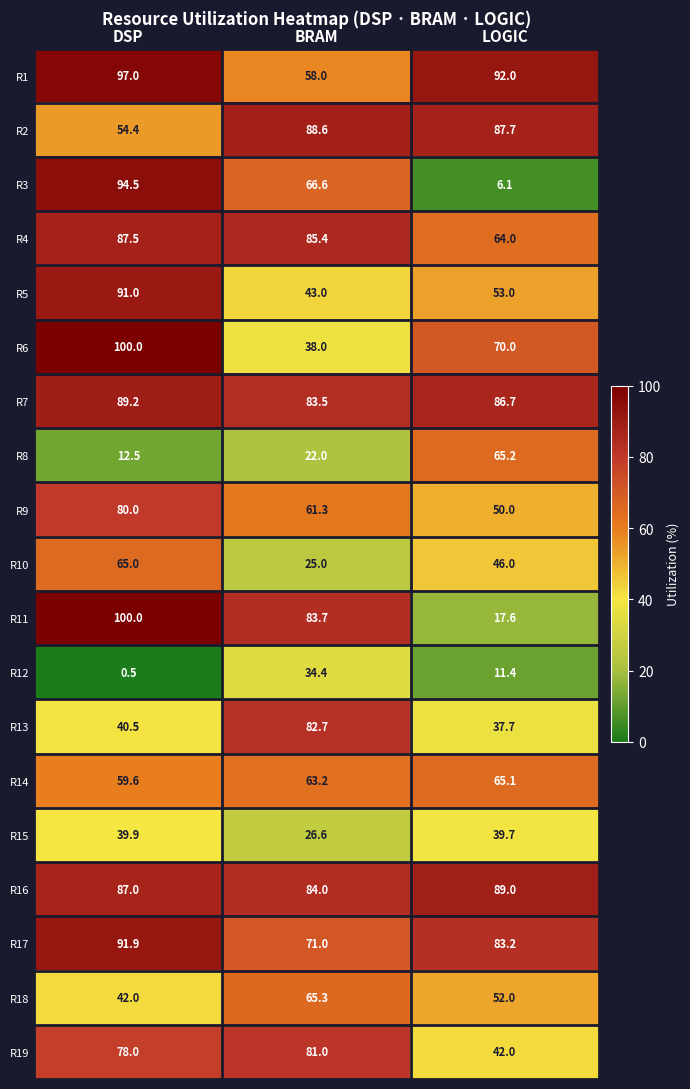

At BRAM, list the series in order from smallest to largest.

R8, R10, R15, R12, R6, R5, R1, R9, R14, R18, R3, R17, R19, R13, R7, R11, R16, R4, R2